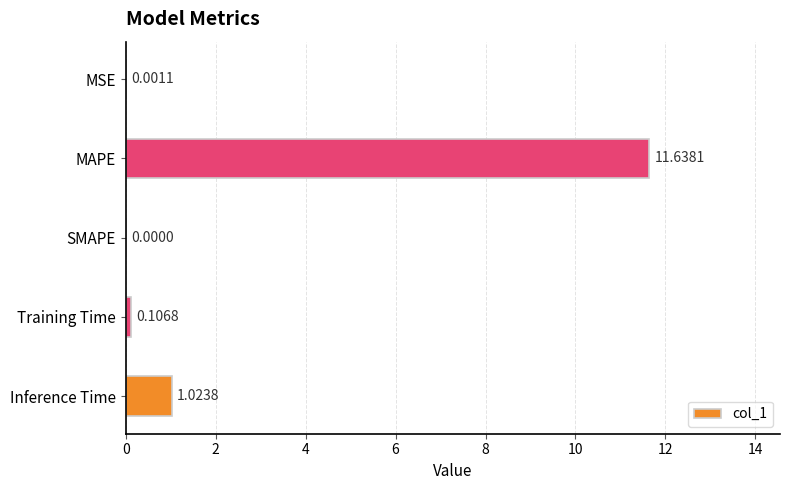

What is the sum of all values?

12.8